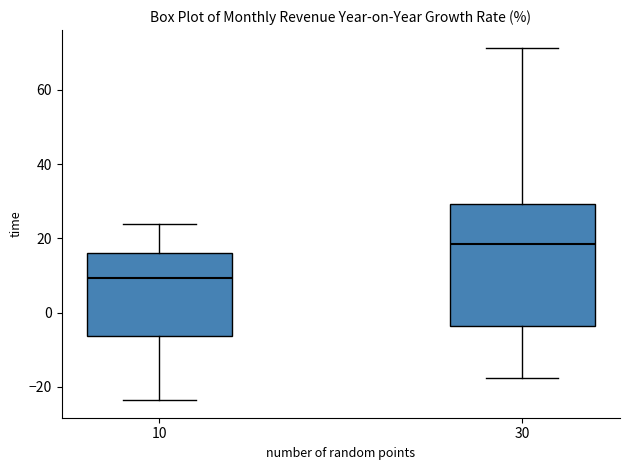

Which box's median line is the highest?

30